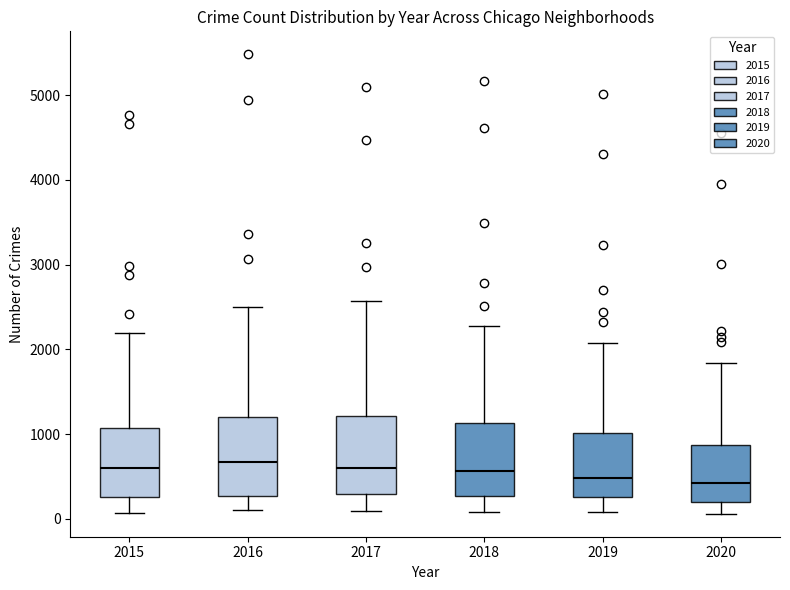

Reading left to right, transcribe this box plot: for each box, give where its median line is, the range the box spans, and where its two whiskers end, as read against the y-axis. The values are not printed on the chart, so give them approximately, as read against the axis.

2015: median 600, box 300 to 1100, whiskers 100 to 2200
2016: median 700, box 300 to 1200, whiskers 100 to 2500
2017: median 600, box 300 to 1200, whiskers 100 to 2600
2018: median 600, box 300 to 1100, whiskers 100 to 2300
2019: median 500, box 300 to 1000, whiskers 100 to 2100
2020: median 400, box 200 to 900, whiskers 100 to 1800